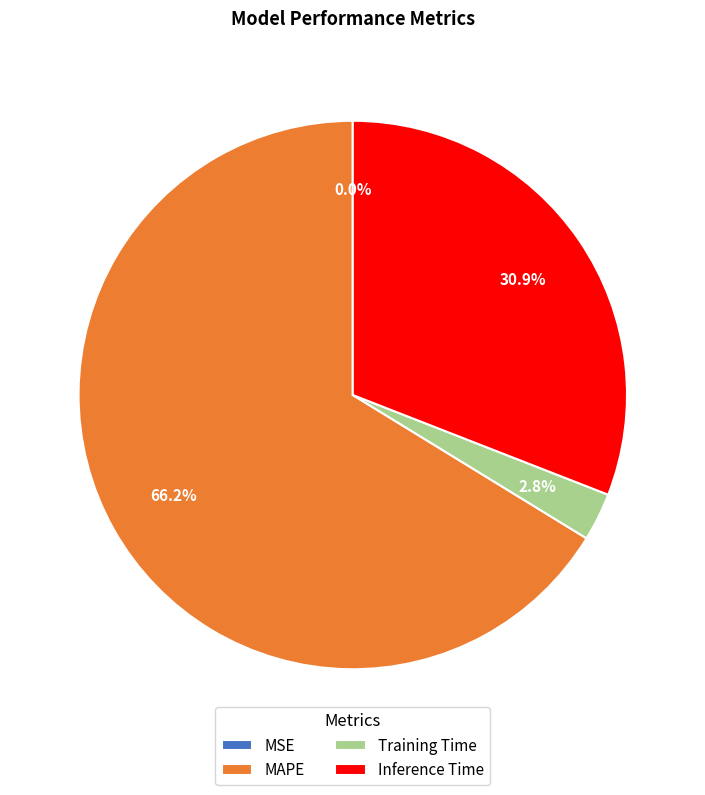

Is there any slice that represents more than half of the pie?

Yes